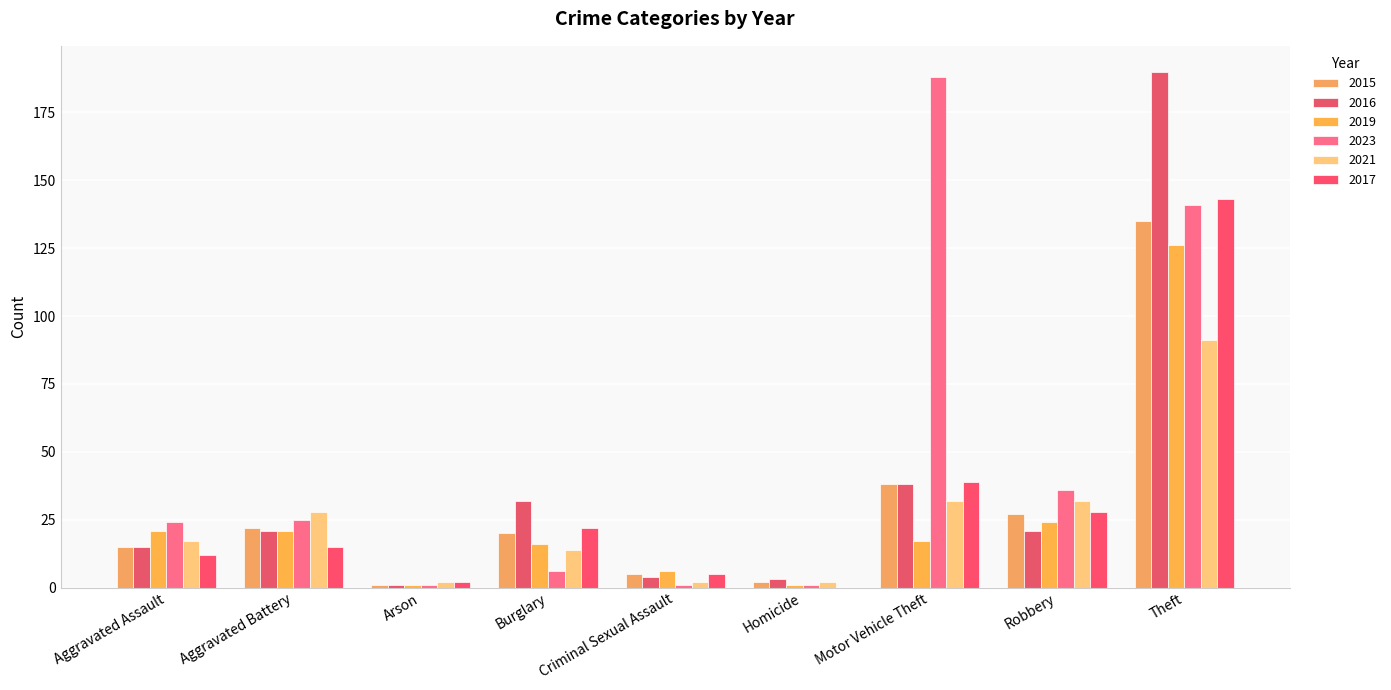

What is the value of the 2023 bar at the 4th from the left?

6